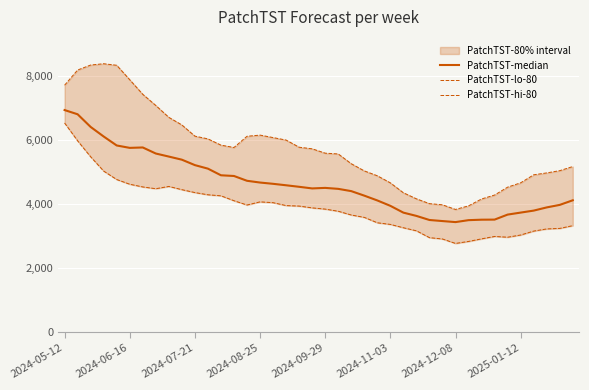

Which series has the largest total across all categories?

PatchTST-hi-80